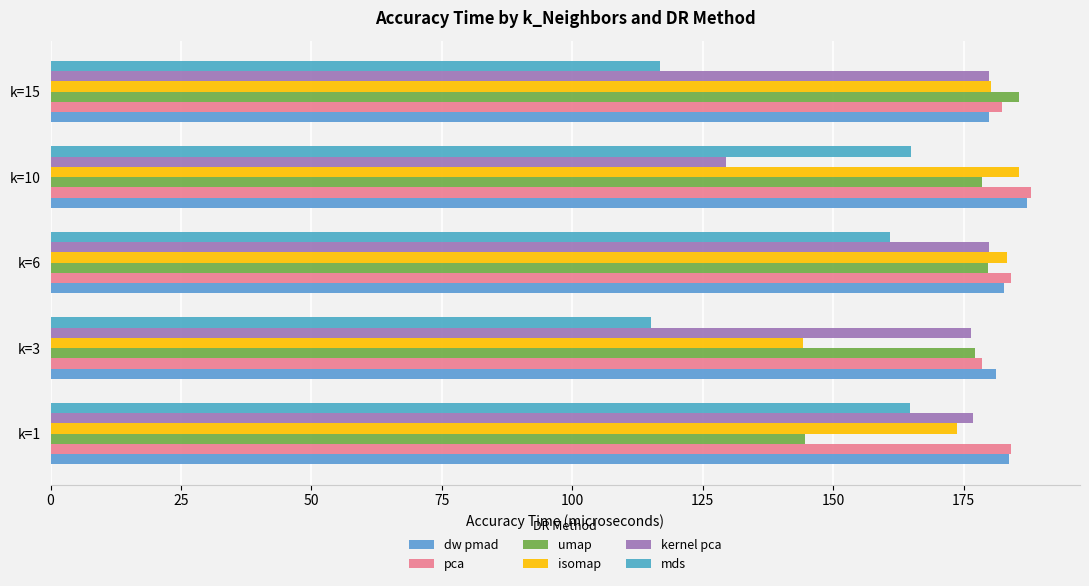

Count the number of categories in the chart.

5